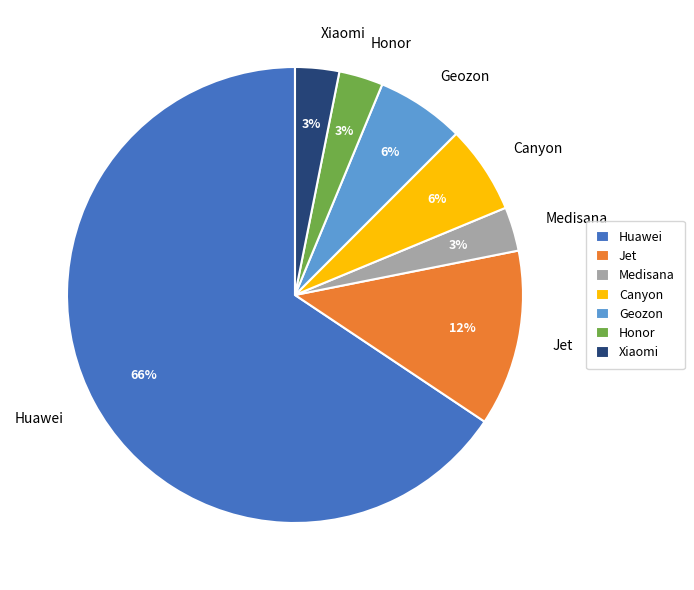

How many slices are in this pie chart?

7